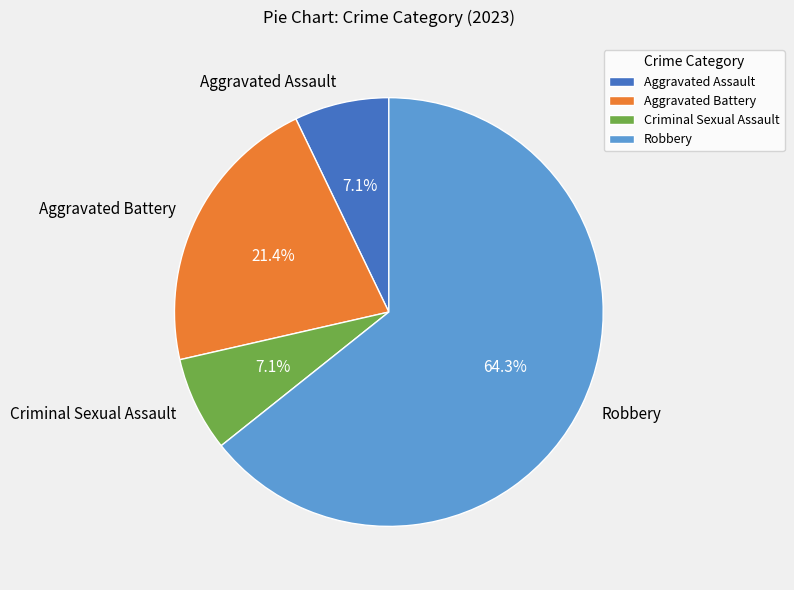

To the nearest percent, what is the average slice percentage?

25%